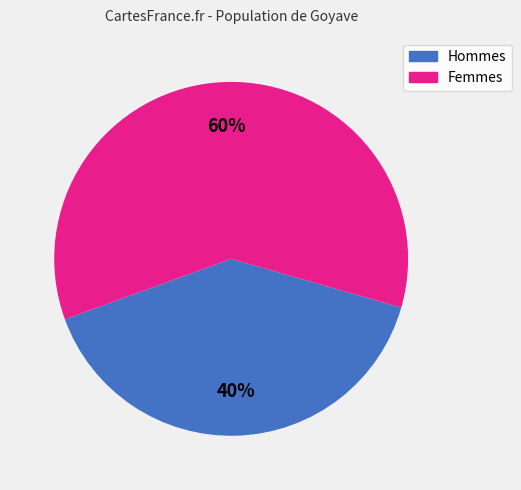

To the nearest percent, what is the difference between the largest and smallest slice percentages?

20%